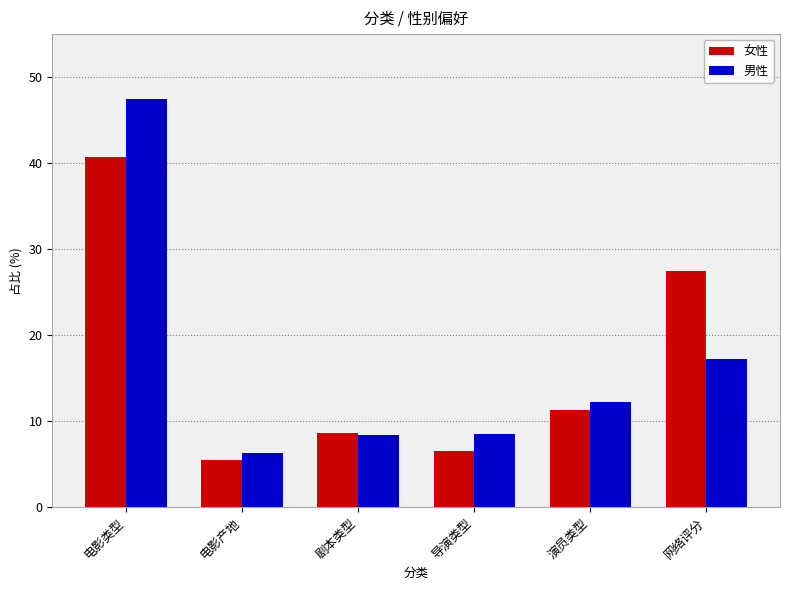

At which category does the chart reach its minimum across all series?

电影产地